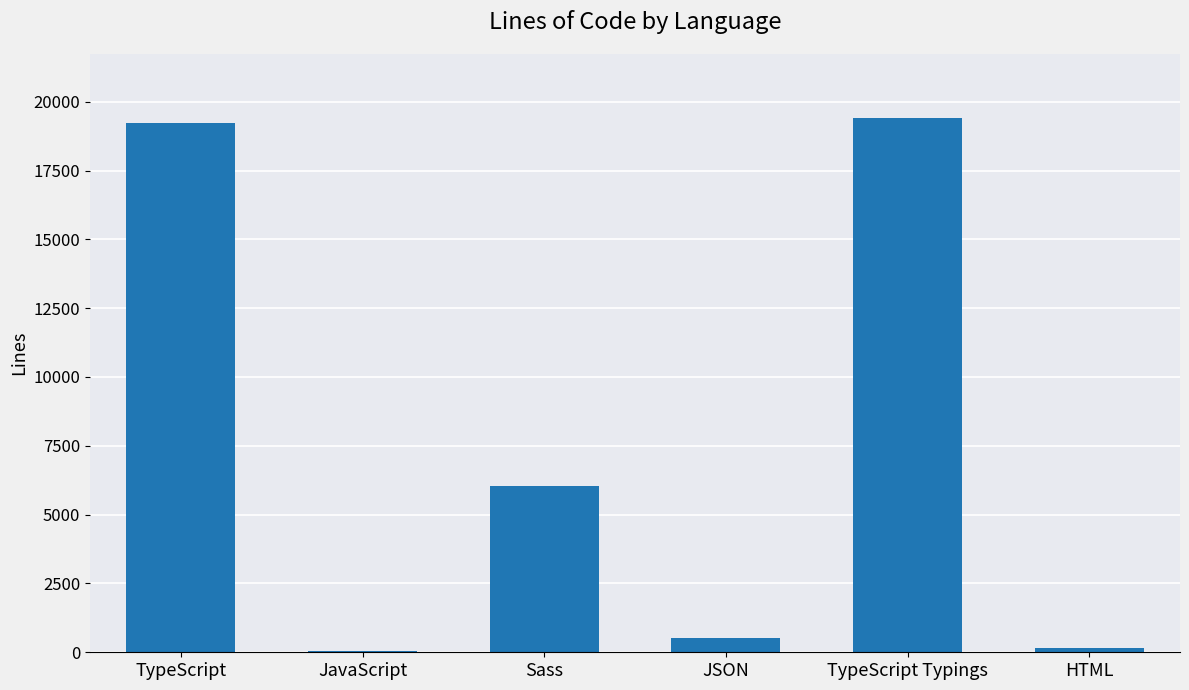

Are the bars horizontal?

No